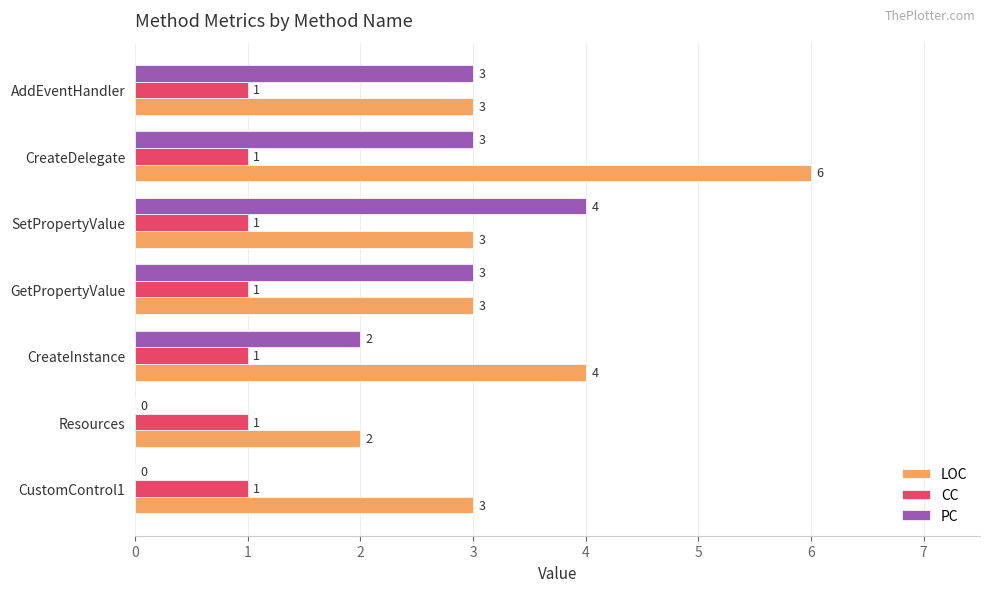

What is the greatest value displayed?

6